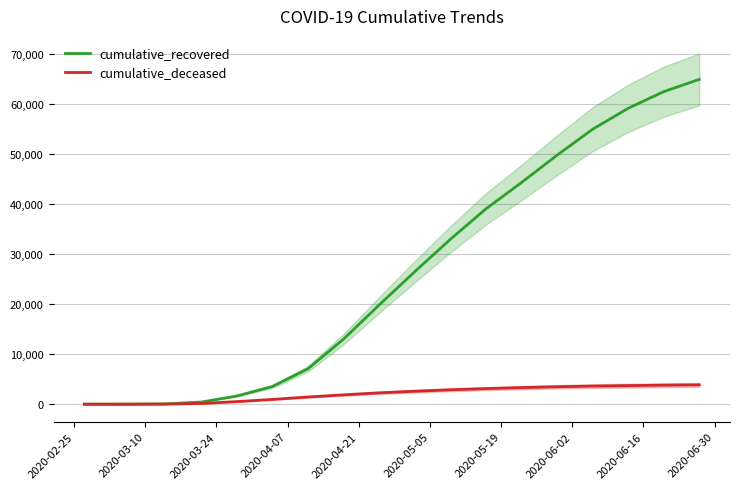

Rank the series by their maximum value, from lowest to highest.

cumulative_deceased, cumulative_recovered